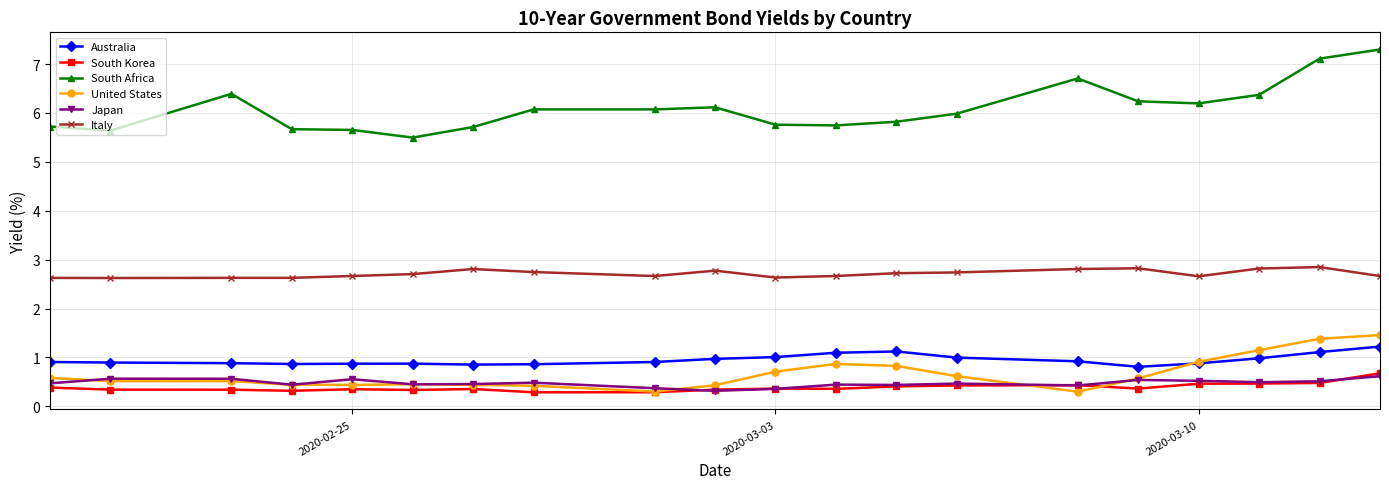

How many lines are shown in the chart?

6